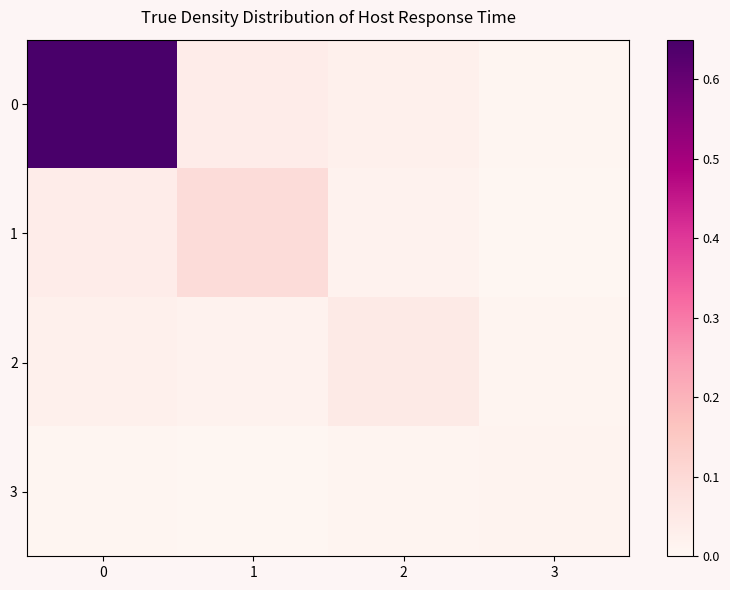

What is the total value across all series at 2?

0.1